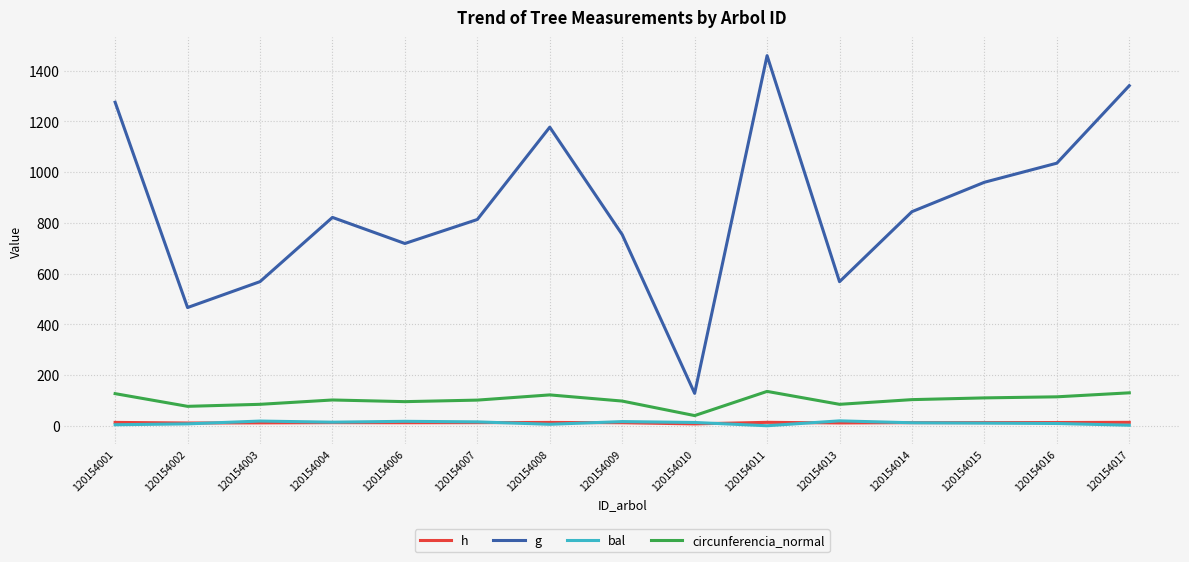

Which category has the highest value across all series?

120154011